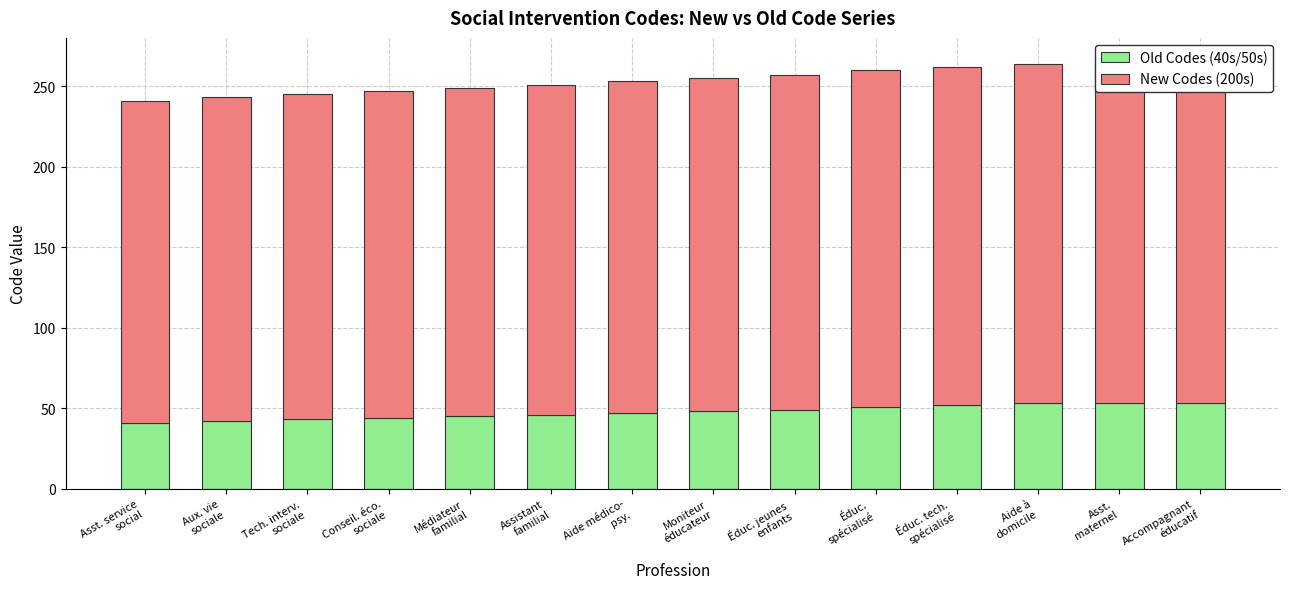

Between Assistant
familial and Accompagnant
éducatif, which series saw the biggest shift?

New Codes (200s)